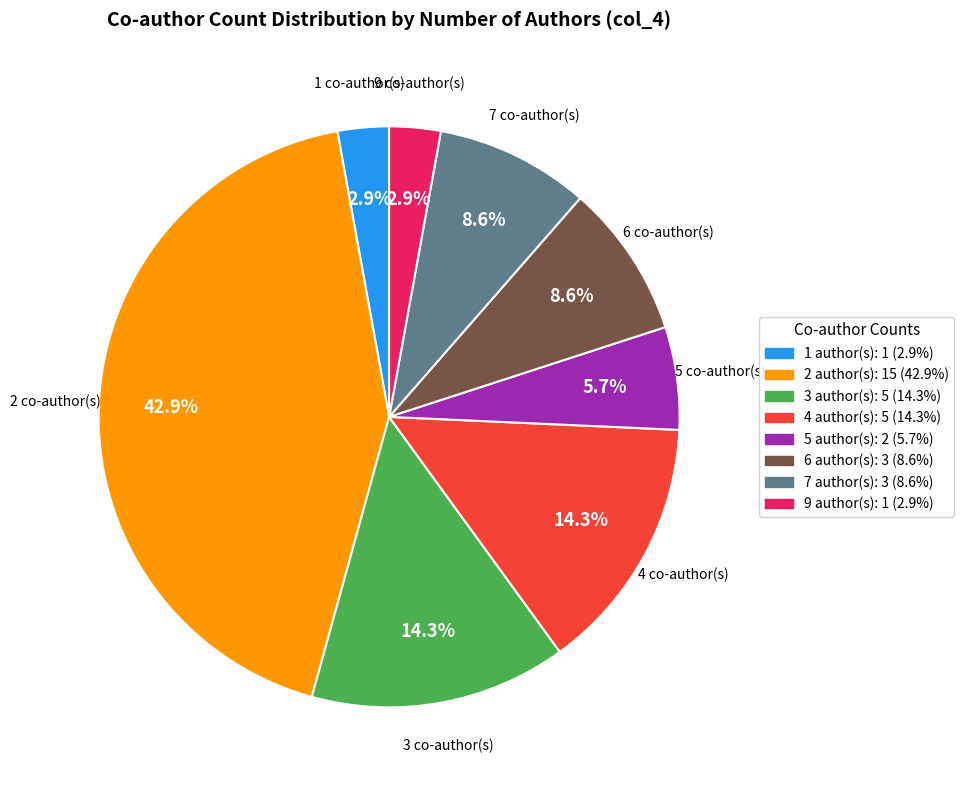

Is there any slice that represents more than half of the pie?

No